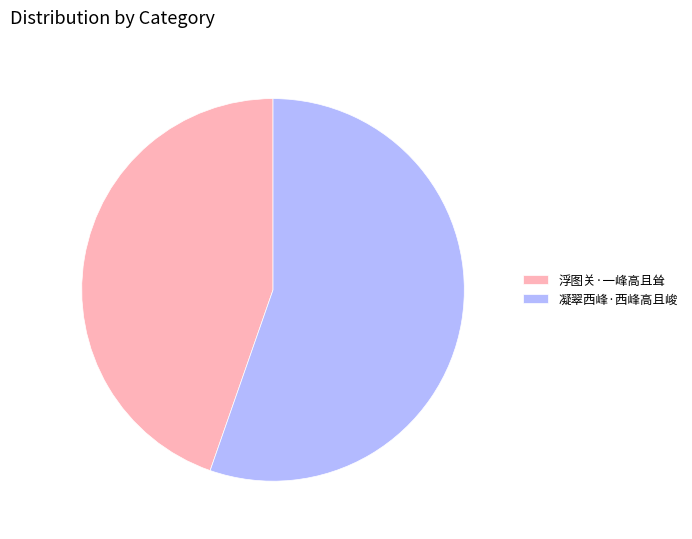

Is there any slice that represents more than half of the pie?

Yes